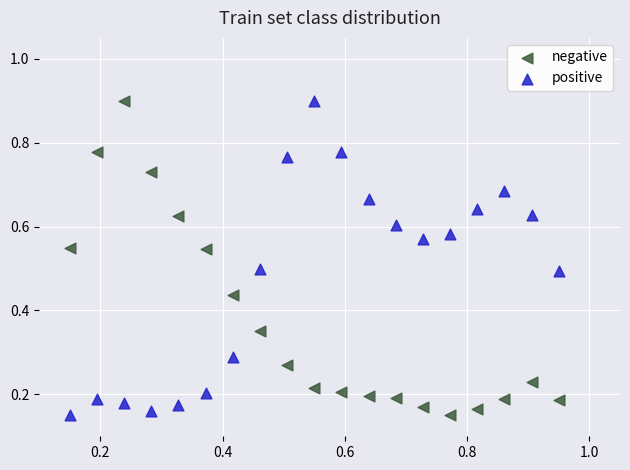

How many points are shown in the scatter plot?

38